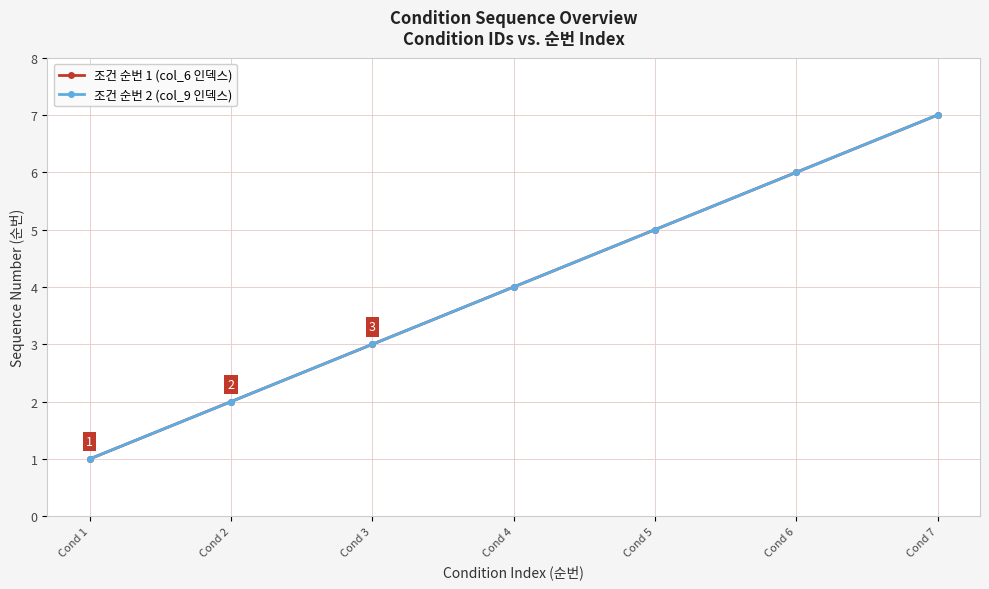

Is this an area chart (filled region under the line)?

No